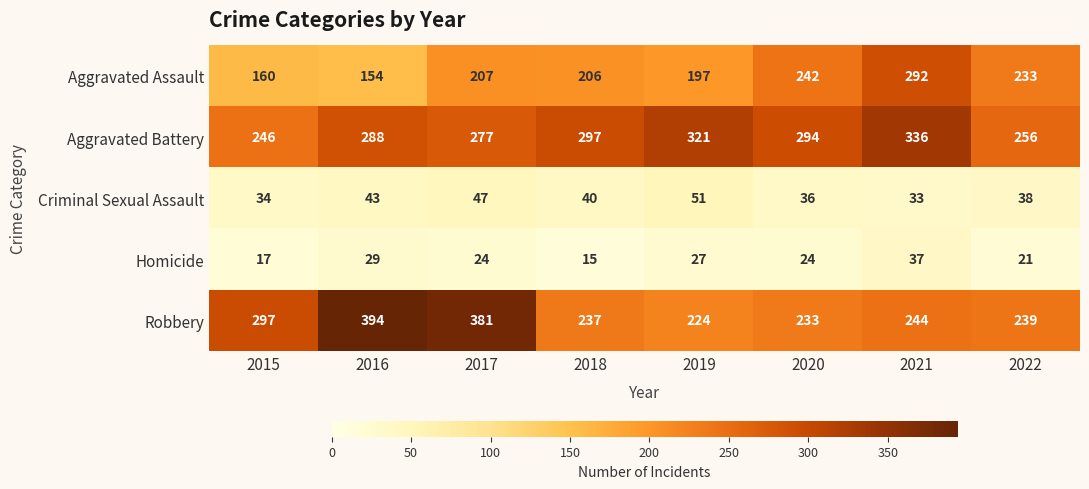

Which category has the lowest value across all series?

2018